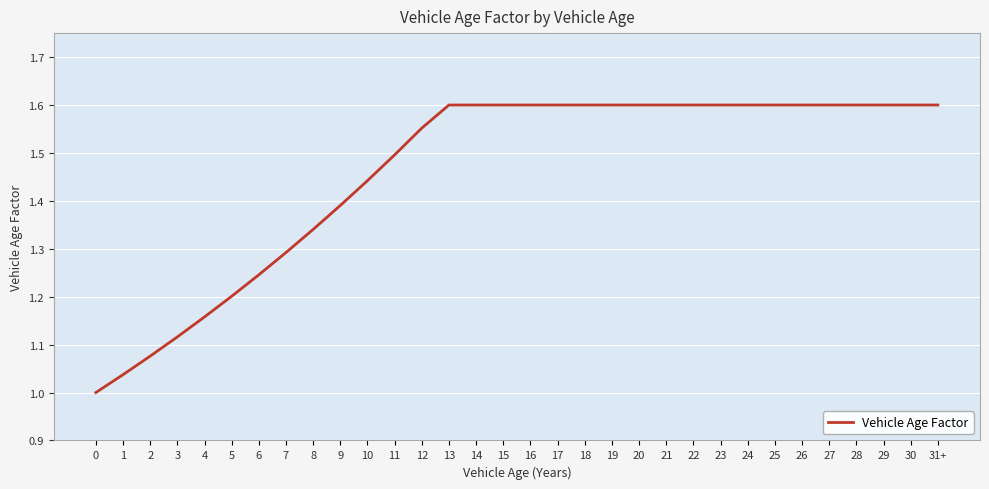

True or false: the data shows 0.8 at 6.

False